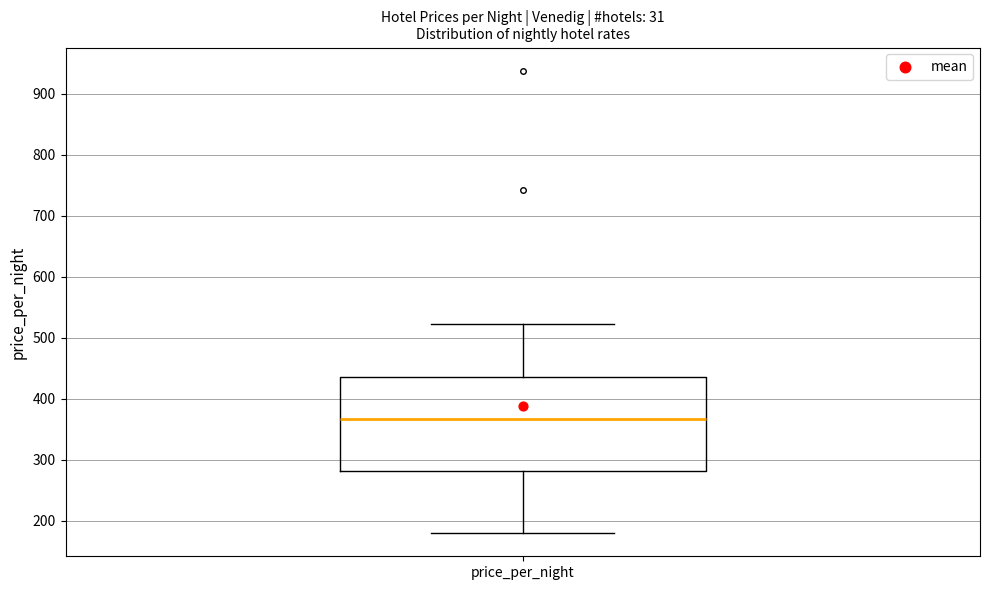

Transcribe this box plot: give where the median line is, the range the box spans, and where the two whiskers end, as read against the y-axis. The values are not printed on the chart, so give them approximately, as read against the axis.

median 370, box 280 to 440, whiskers 180 to 520